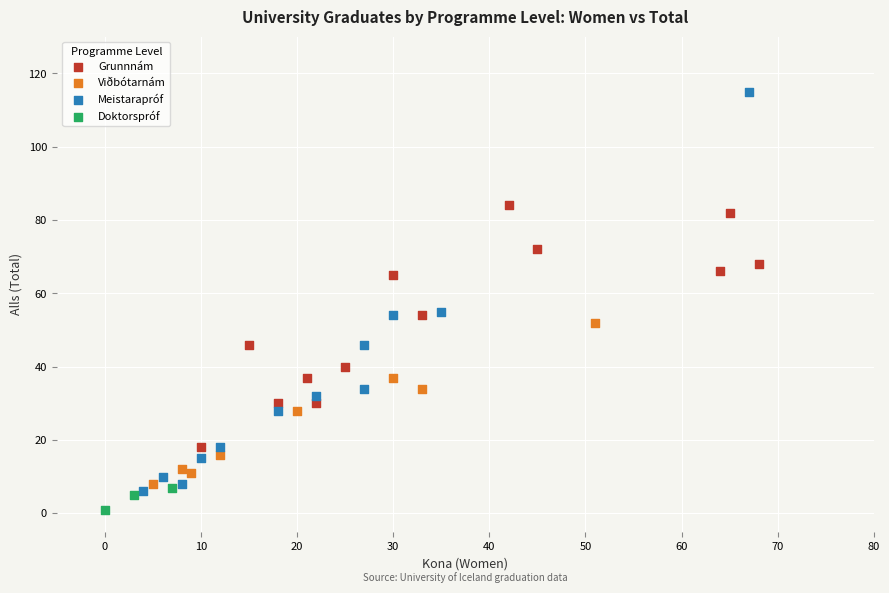

What are all the series names shown in the legend?

Grunnnám, Viðbótarnám, Meistarapróf, Doktorspróf